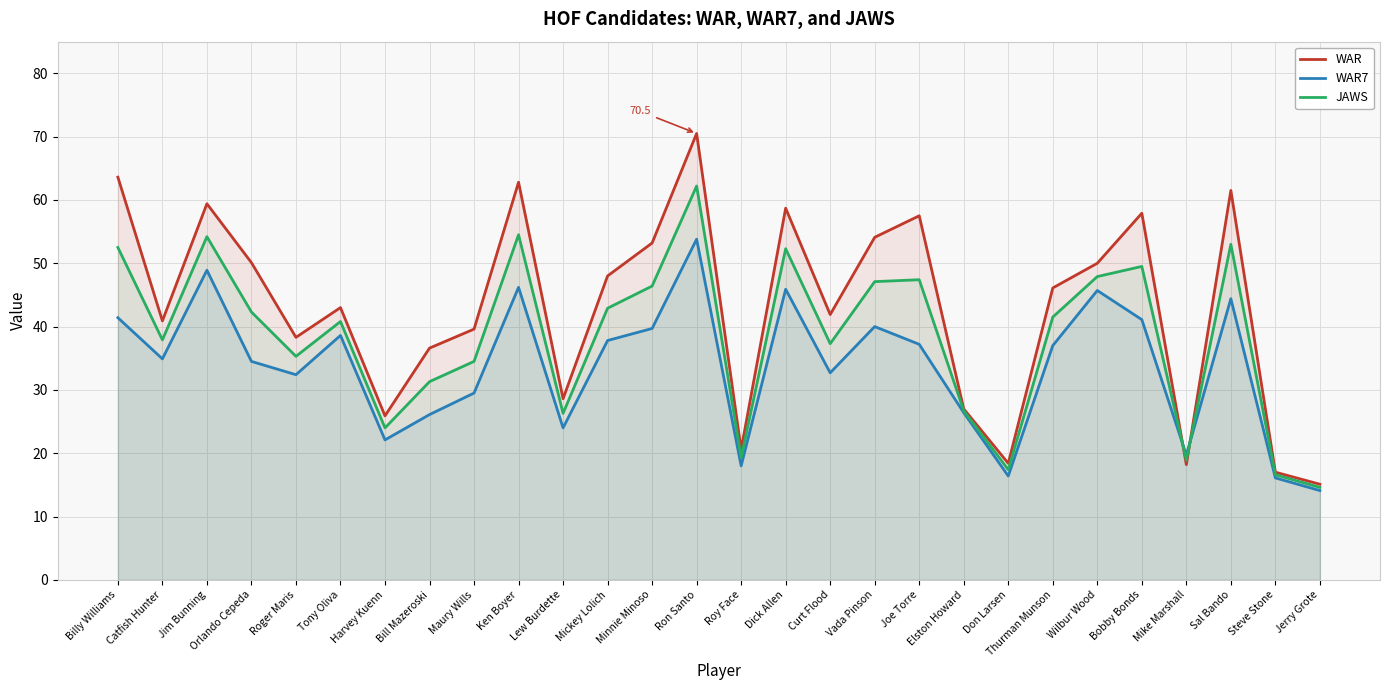

What is the sum of all WAR7 values?

944.6